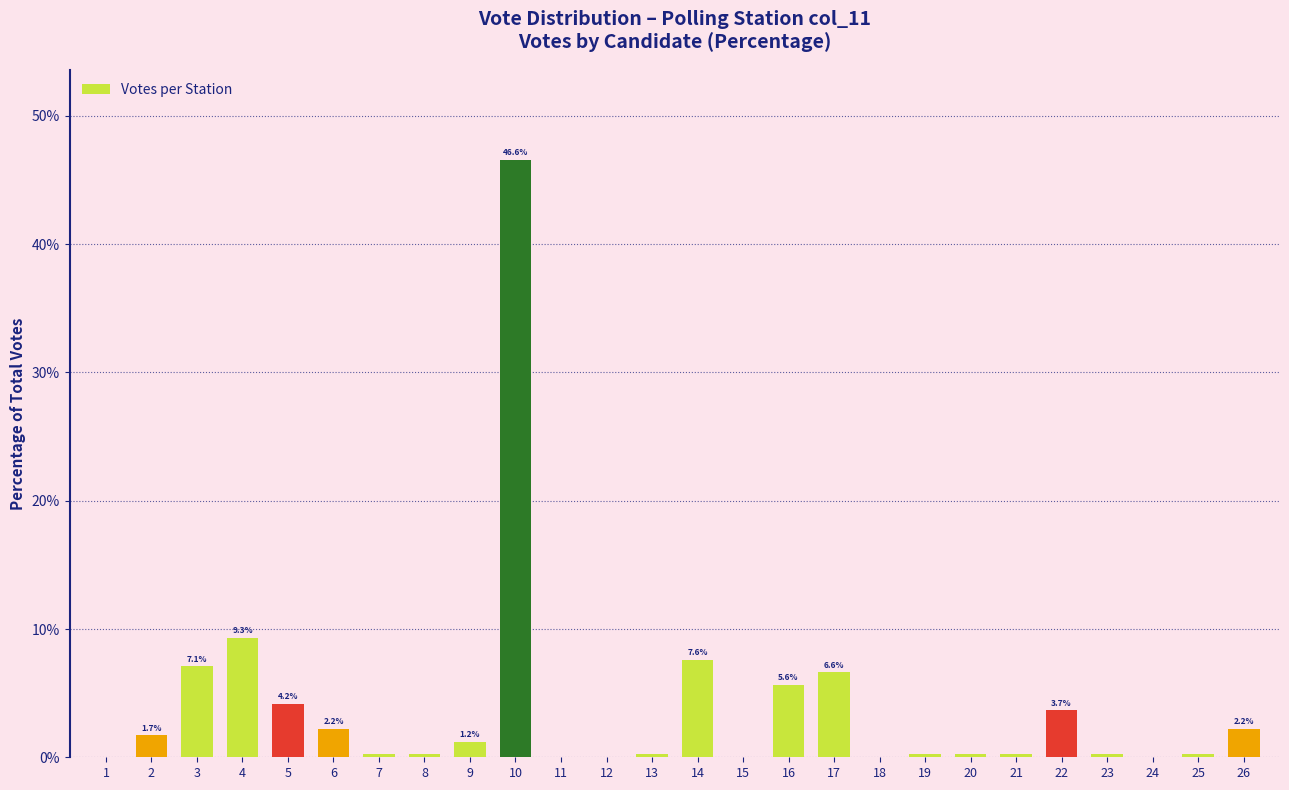

Reading left to right, what are all the values shown in this chart?

1=0.0	2=1.7	3=7.1	4=9.3	5=4.2	6=2.2	7=0.2	8=0.2	9=1.2	10=46.6	11=0.0	12=0.0	13=0.2	14=7.6	15=0.0	16=5.6	17=6.6	18=0.0	19=0.2	20=0.2	21=0.2	22=3.7	23=0.2	24=0.0	25=0.2	26=2.2